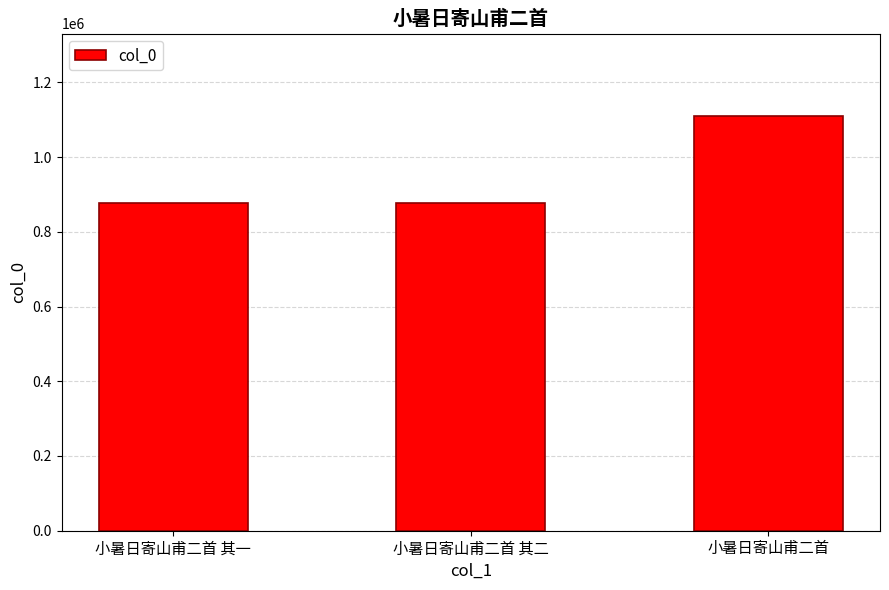

Where is the data nearest to the value 992502?

小暑日寄山甫二首 其一